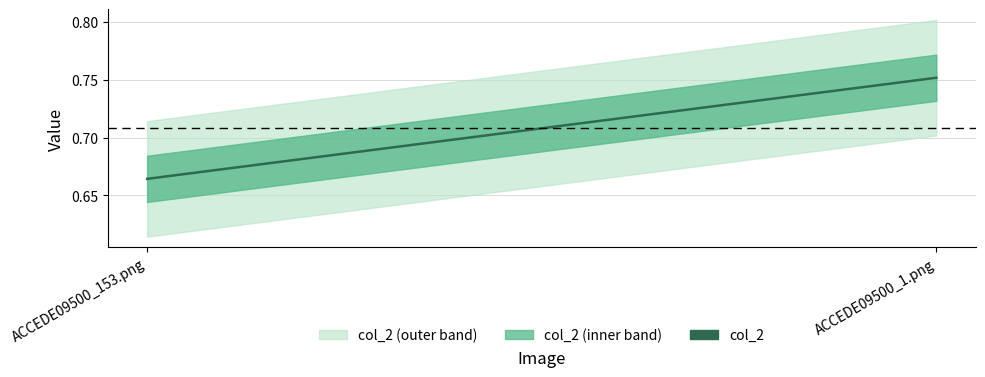

Which category has the highest value across all series?

ACCEDE09500_1.png